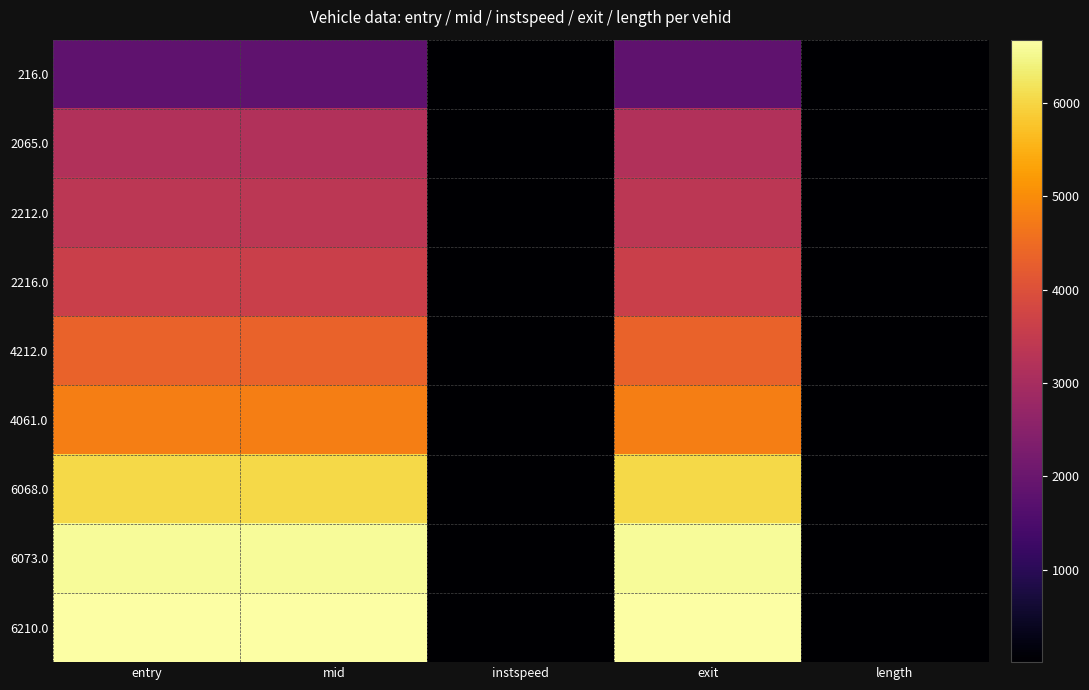

Which category has the highest value across all series?

exit